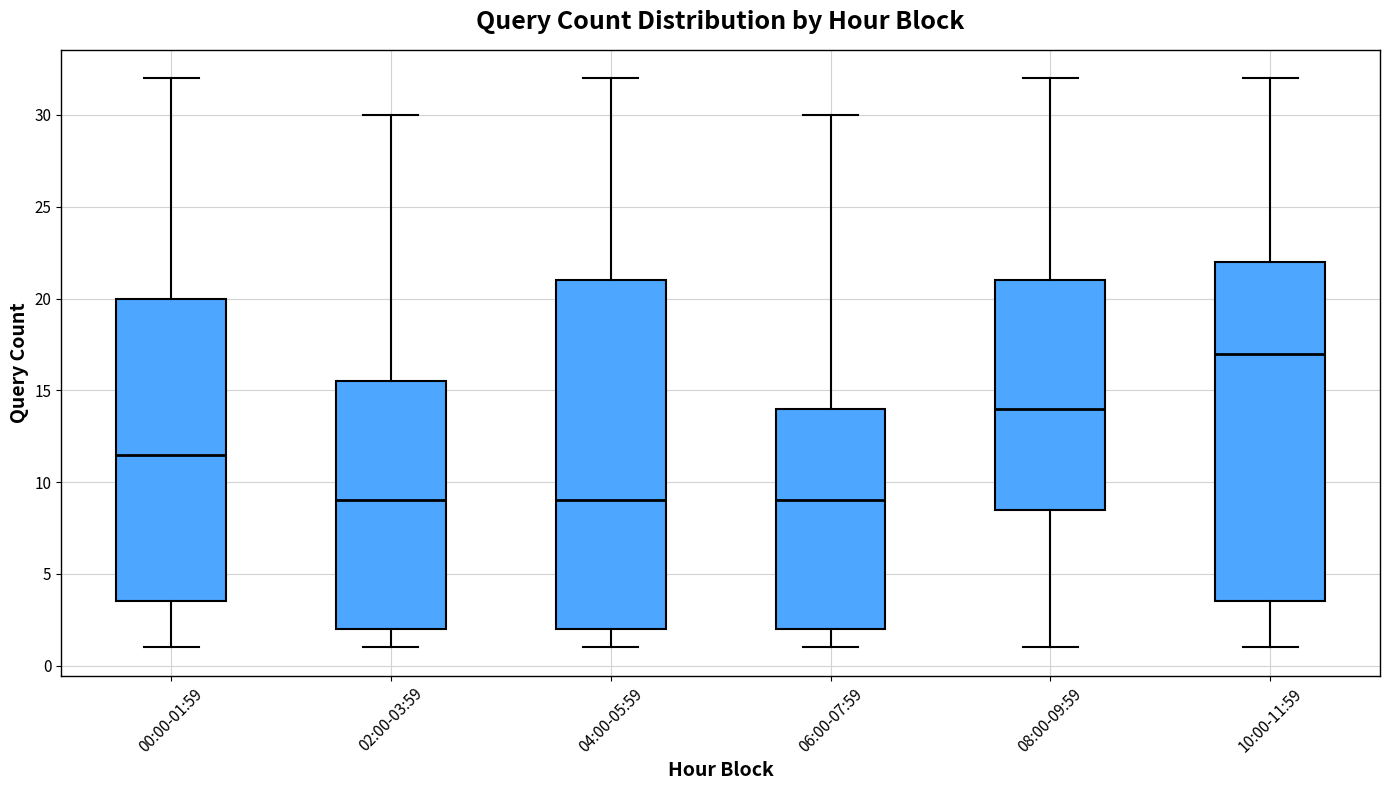

Reading left to right, read every box against the y-axis: the position of its median line, the range the box covers, and the ends of its whiskers. The values are not printed on the chart, so give them approximately, as read against the axis.

00:00-01:59: median 11.5, box 3.5 to 20.0, whiskers 1.0 to 32.0
02:00-03:59: median 9.0, box 2.0 to 15.5, whiskers 1.0 to 30.0
04:00-05:59: median 9.0, box 2.0 to 21.0, whiskers 1.0 to 32.0
06:00-07:59: median 9.0, box 2.0 to 14.0, whiskers 1.0 to 30.0
08:00-09:59: median 14.0, box 8.5 to 21.0, whiskers 1.0 to 32.0
10:00-11:59: median 17.0, box 3.5 to 22.0, whiskers 1.0 to 32.0